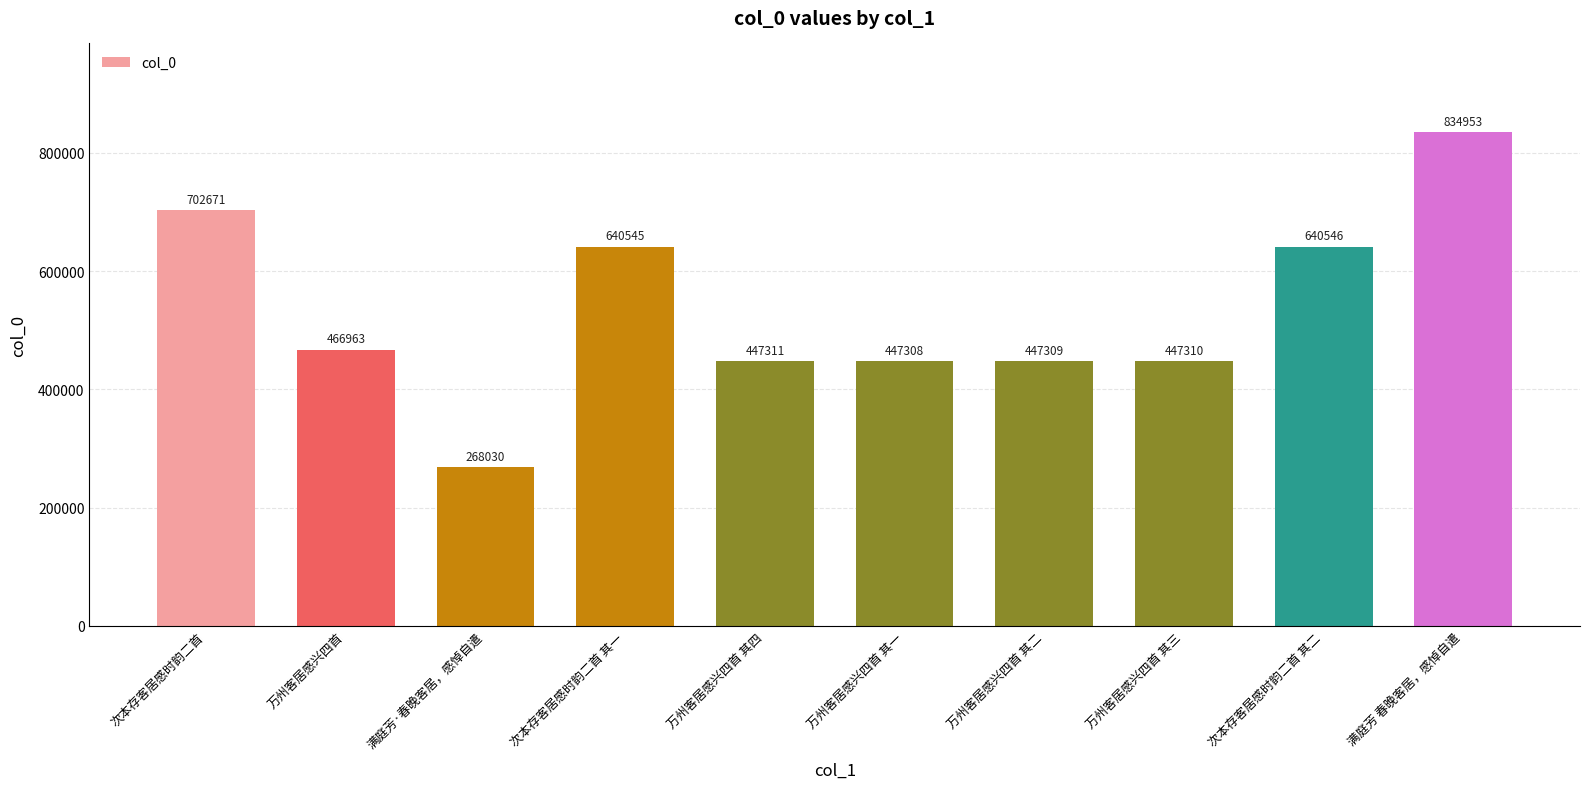

What value does the data have at 万州客居感兴四首 其四, to the nearest 100?

447300